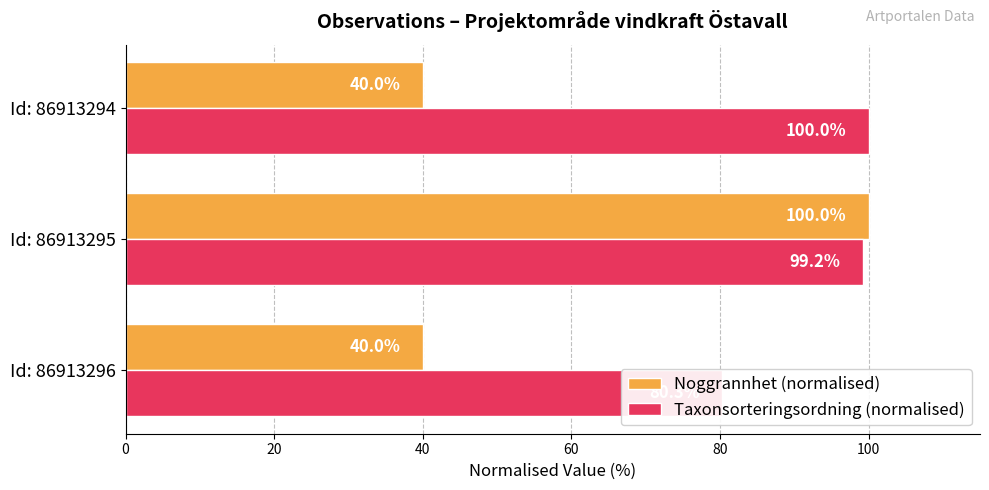

How many categories are shown in the chart?

3